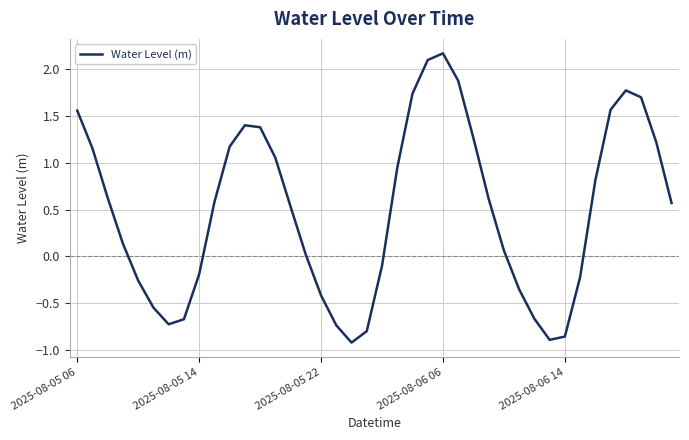

What is the difference between the maximum and minimum values?

3.1